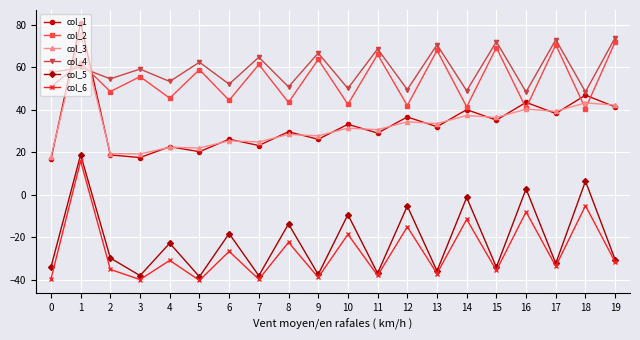

Which series changed the most between 4 and 16?

col_5